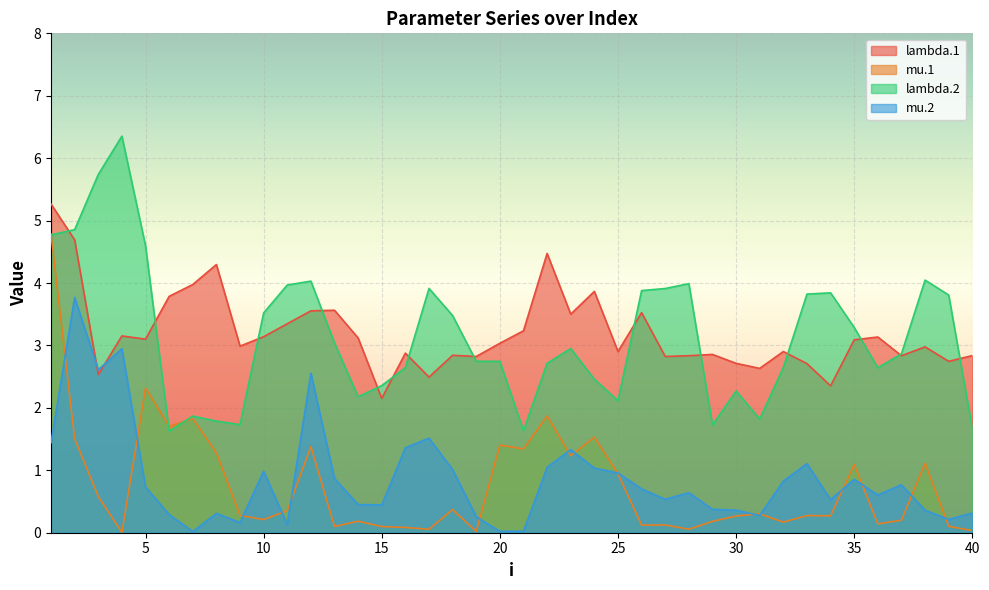

List the series in order of their peak value, highest first.

lambda.2, lambda.1, mu.1, mu.2